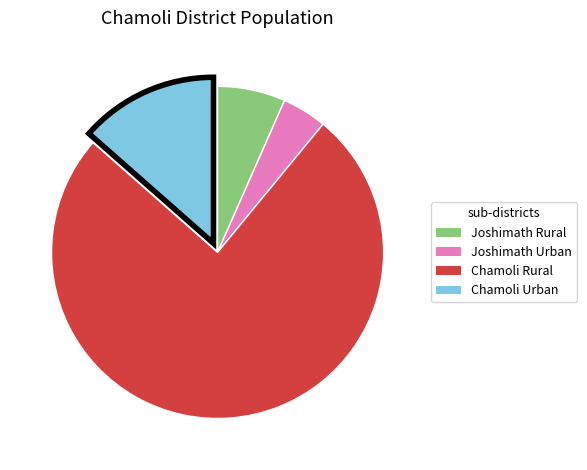

Does any single category account for the majority?

Yes